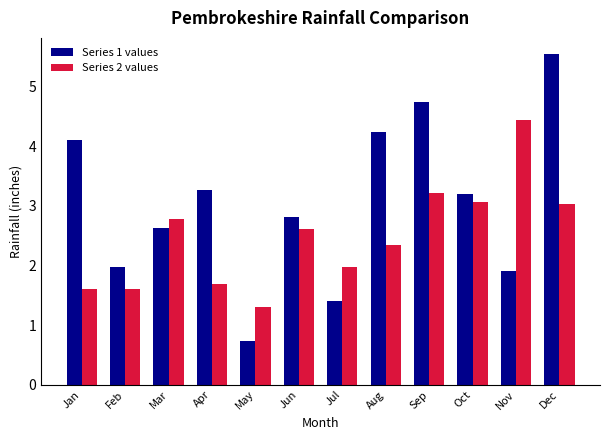

The Series 1 values series shows 0.5 at Nov. True or false?

False